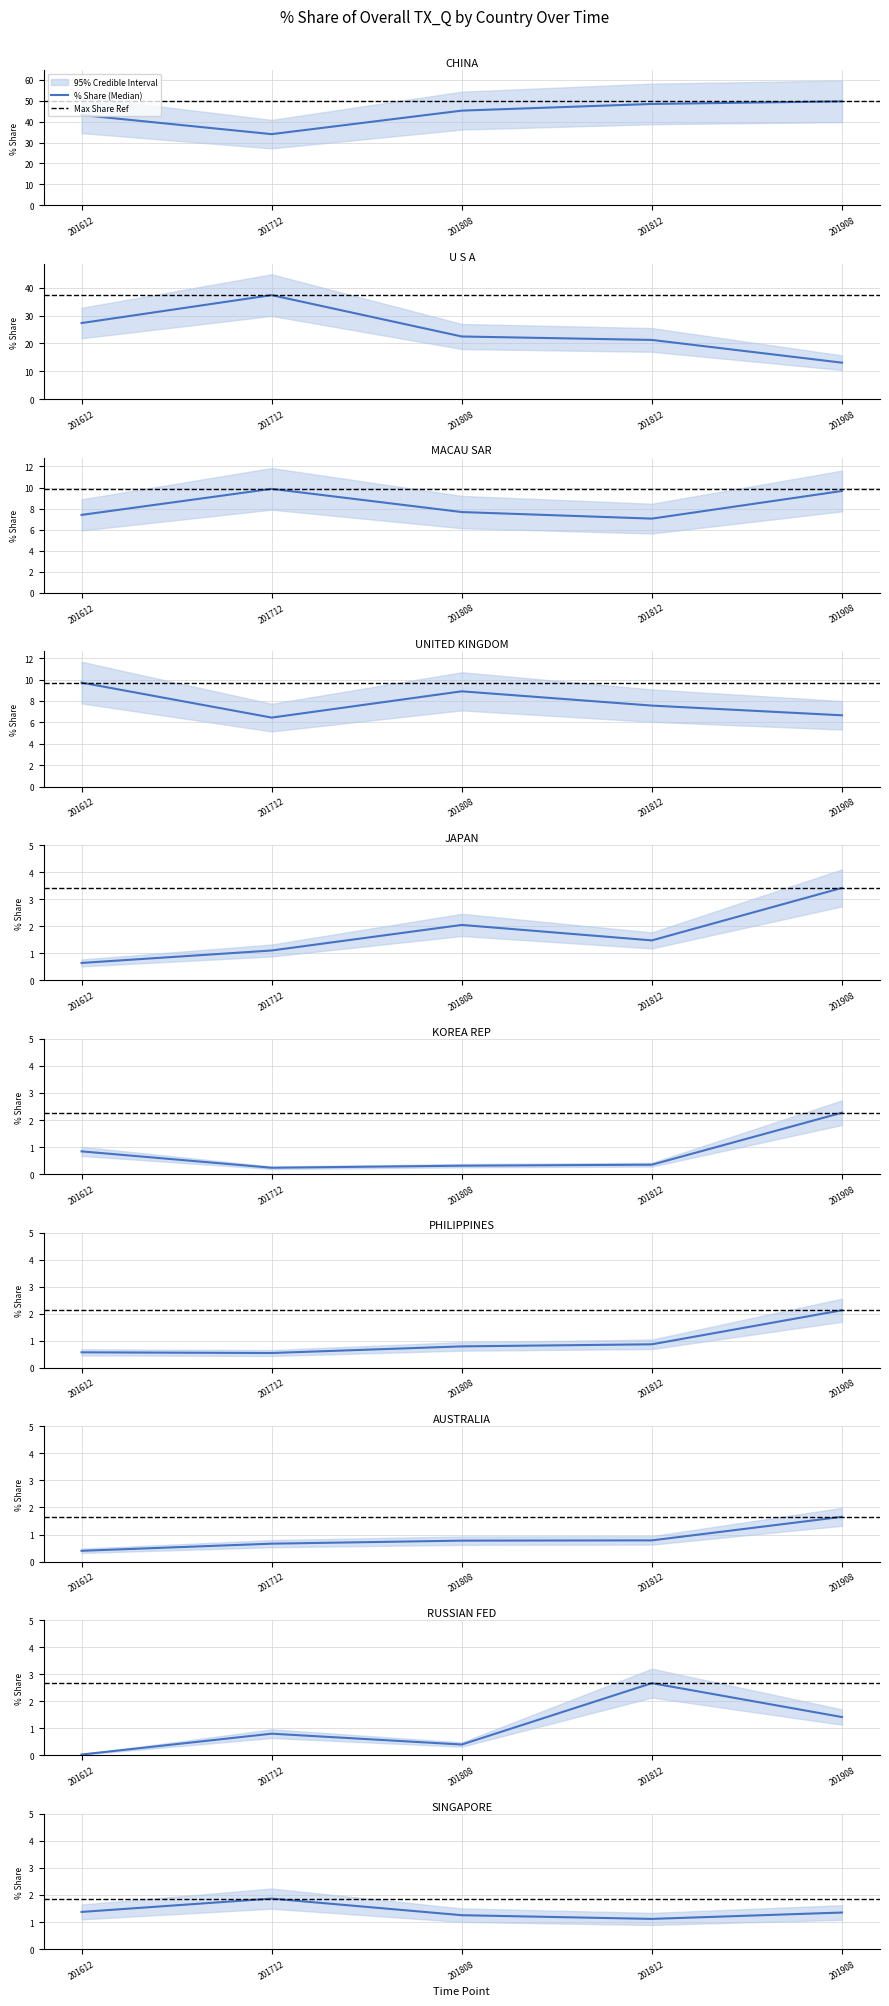

What position from the right is MACAU SAR?

8